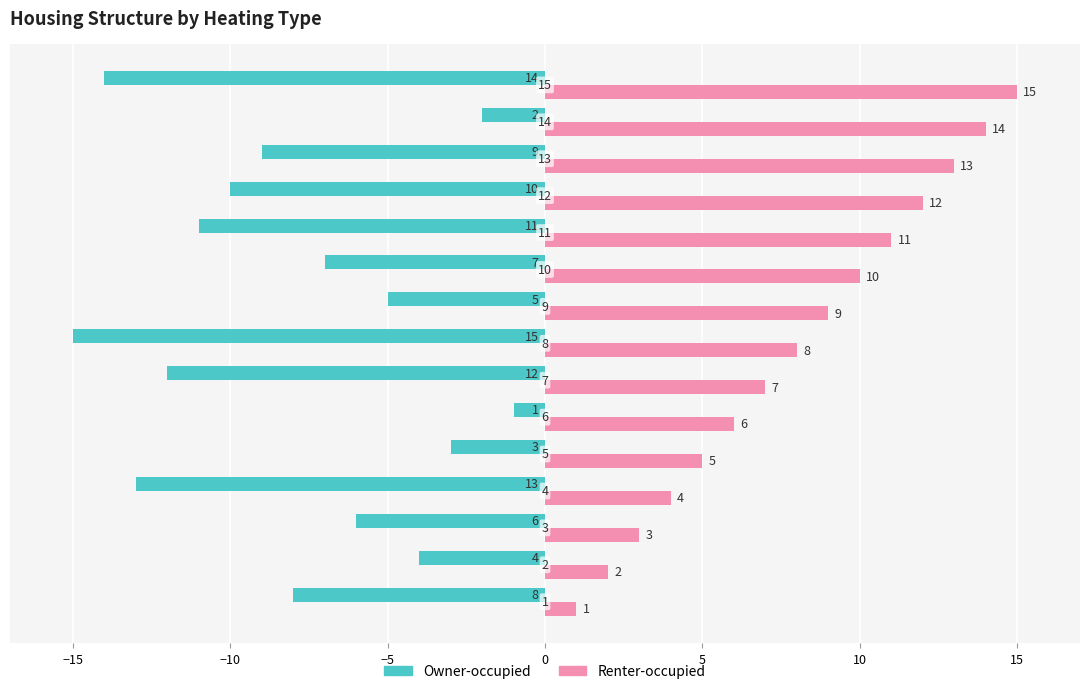

What is the greatest value displayed?

15